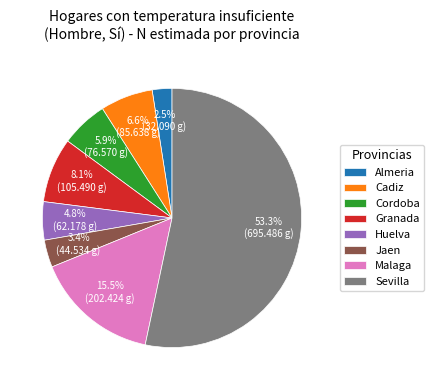

What percentage is the Jaen slice, to the nearest percent?

3%